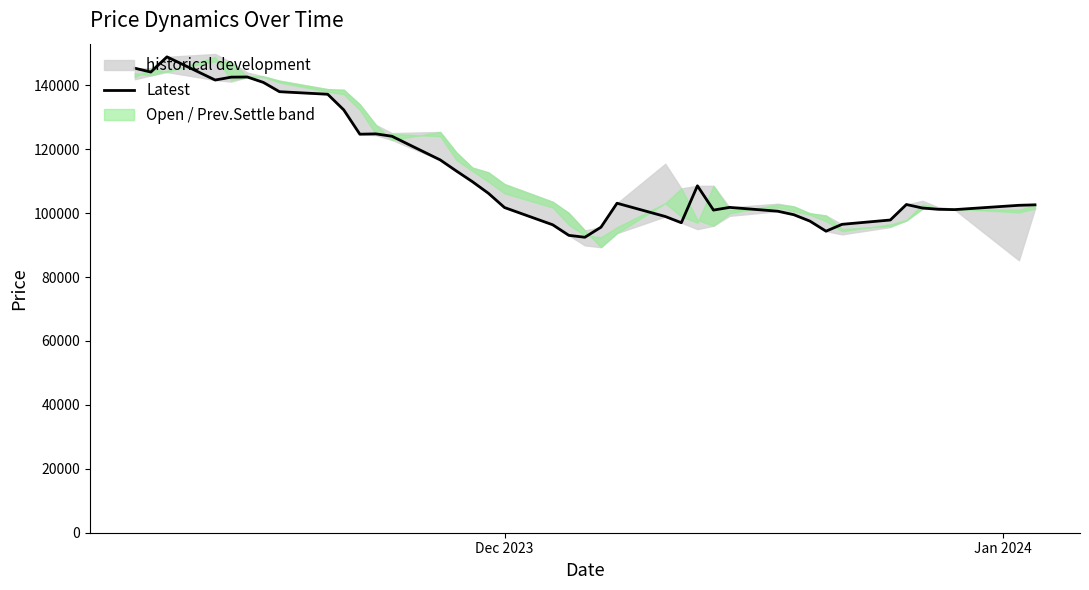

How many points are higher than both their immediate neighbors (excluding endpoints)?

7